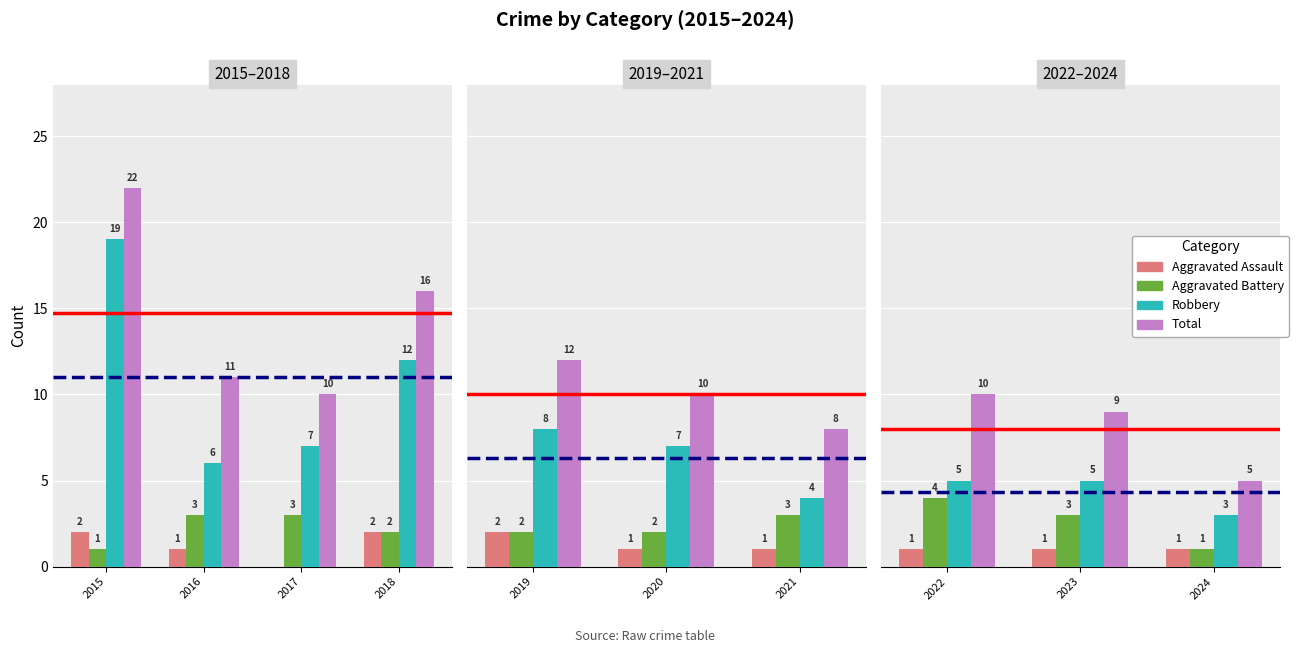

What is the highest value of the Aggravated Battery series?

4